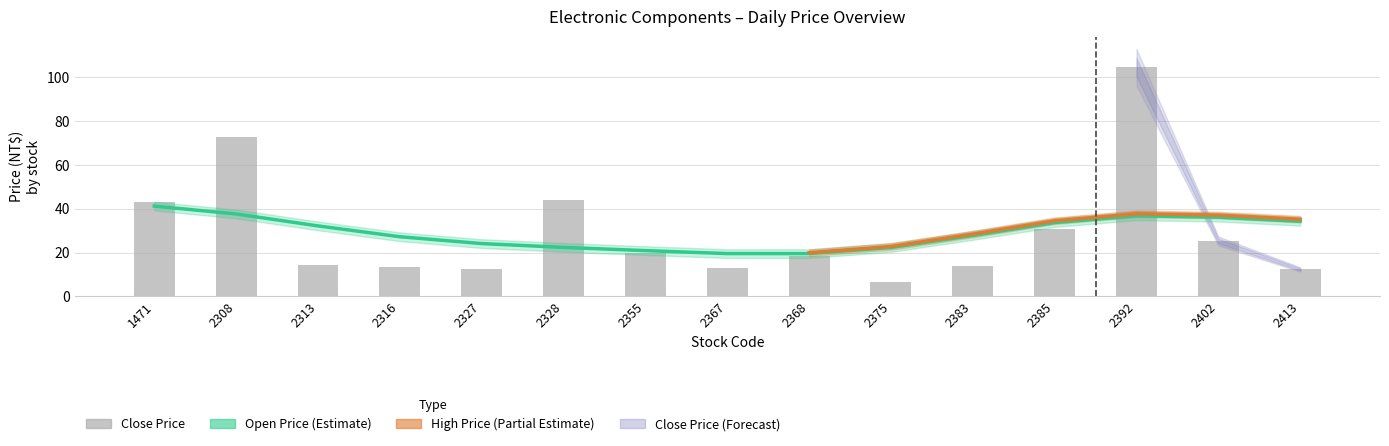

At how many categories does at least one series exceed 54?

2